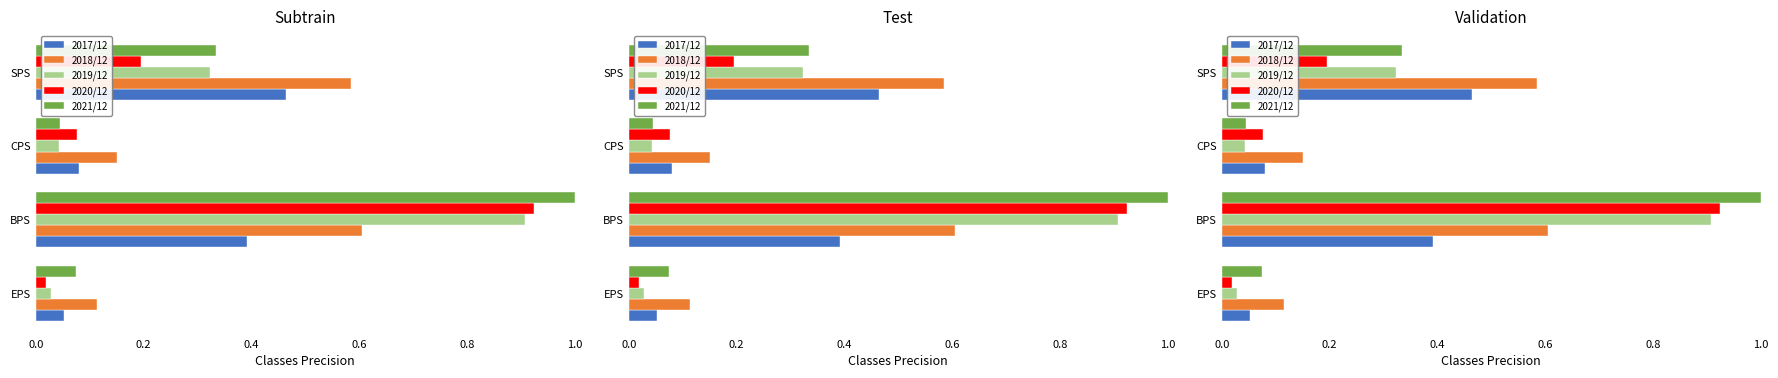

What is the sum of all 2021/12 values?

1.5